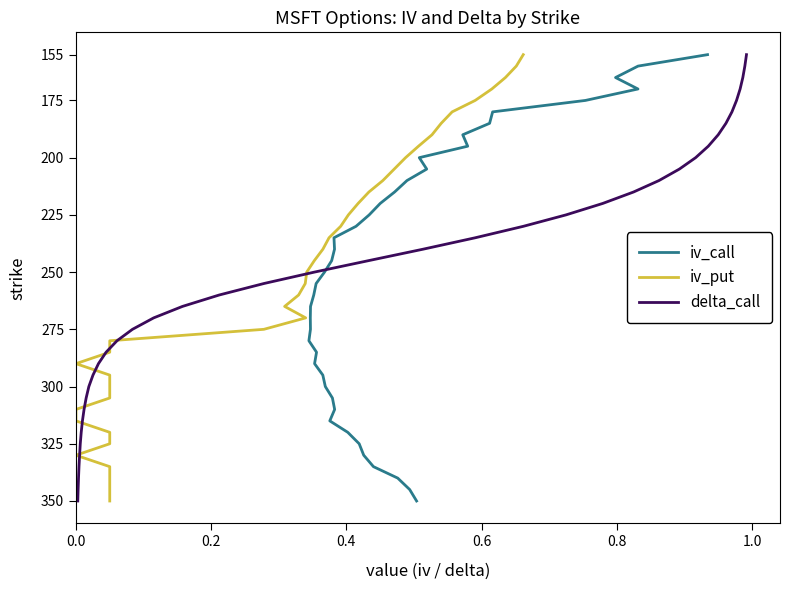

How many categories are shown in the chart?

40